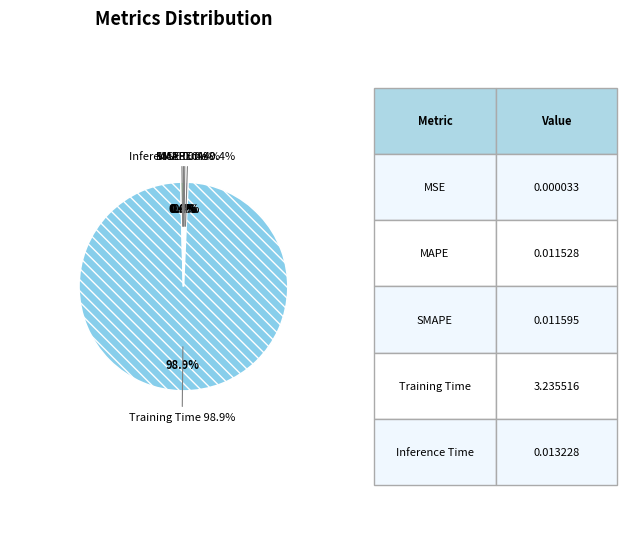

What portion of the pie excludes SMAPE?

99.6%